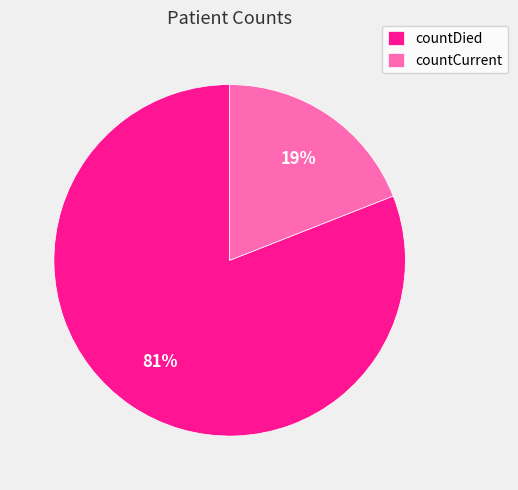

How many slices are in this pie chart?

2